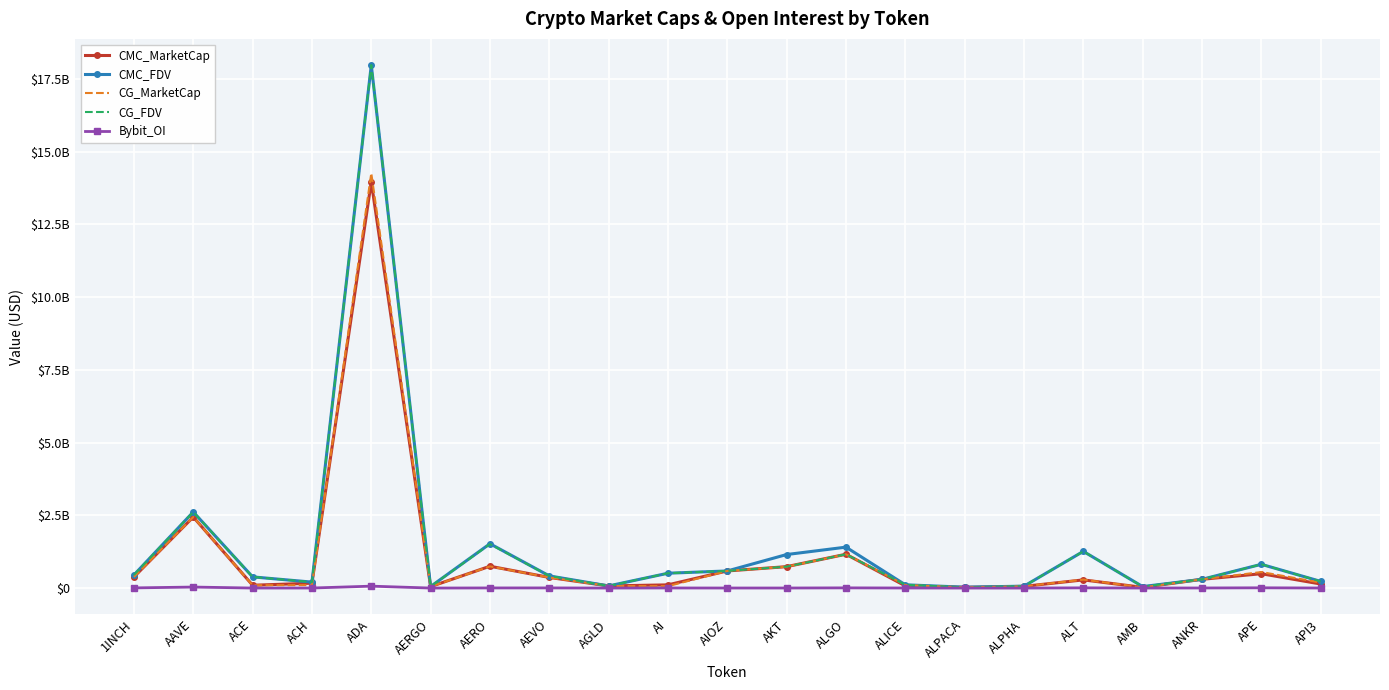

Read the CG_FDV value at ALPACA, to the nearest 50.

25367700